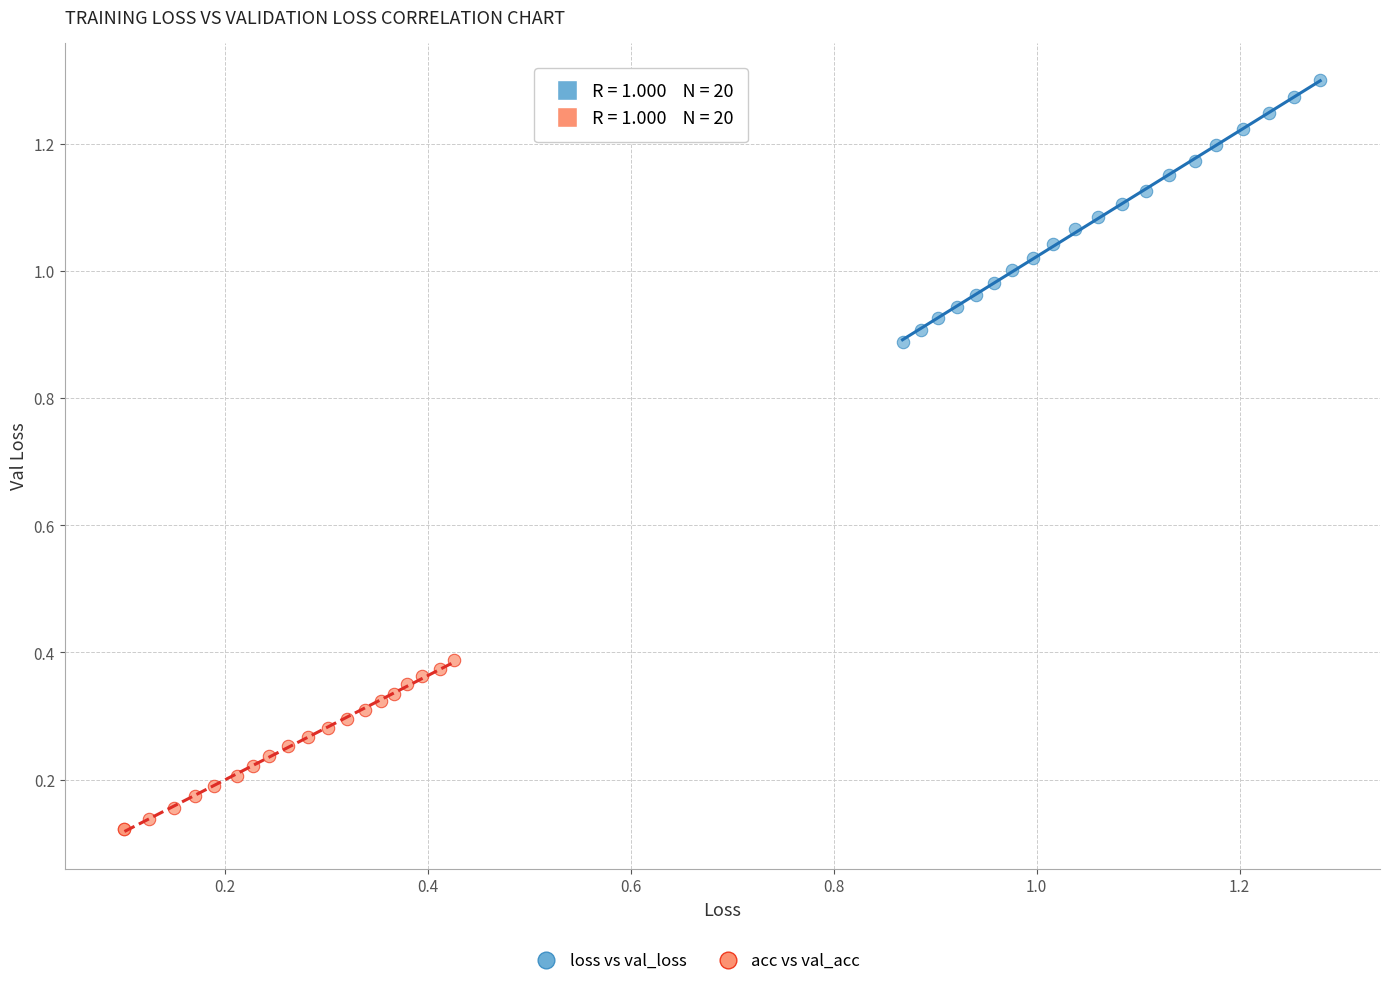

Which series contains the highest Y value?

loss vs val_loss